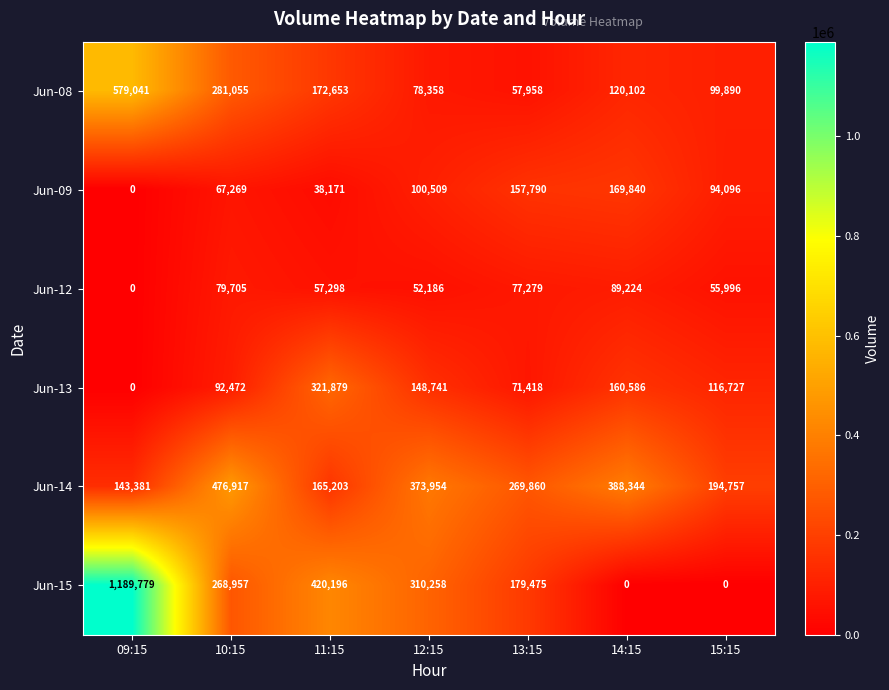

How many data points does each series have?

7